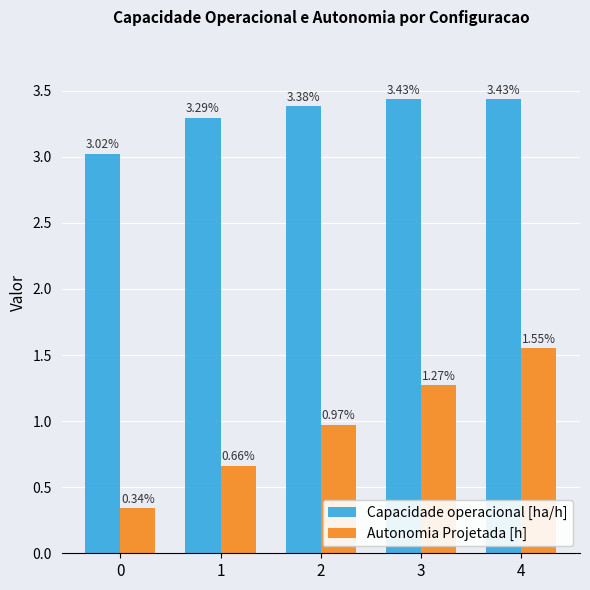

The value of Capacidade operacional [ha/h] at 1 is 3.3. True or false?

True